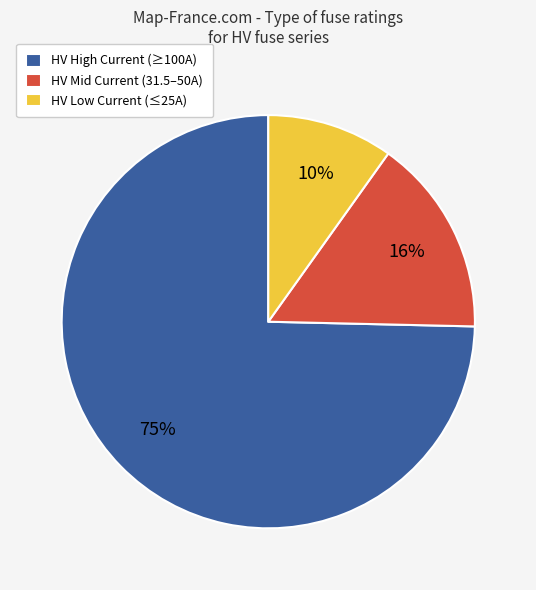

Which has a higher value, HV Low Current (≤25A) or HV Mid Current (31.5–50A)?

HV Mid Current (31.5–50A)